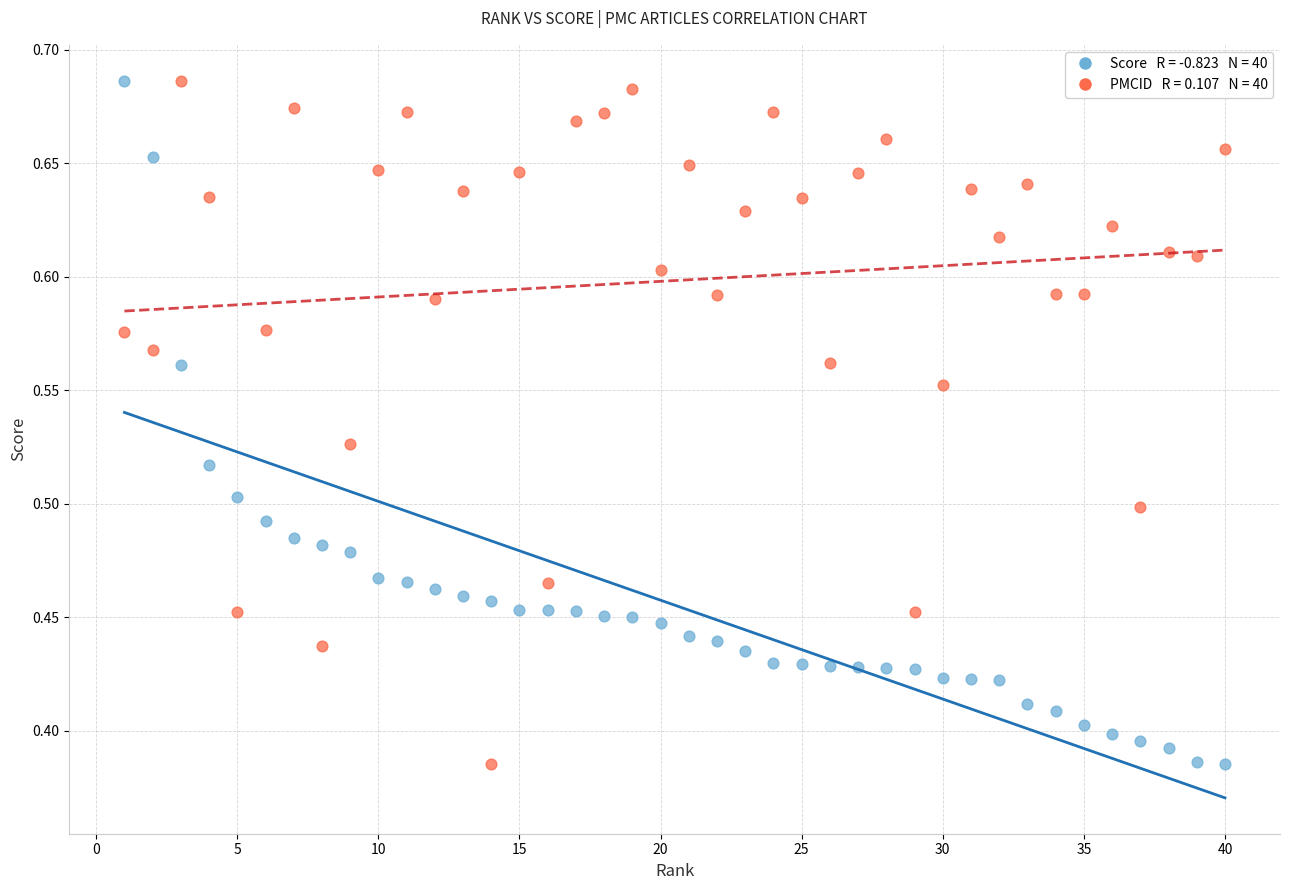

Across all data points, what is the range of X values (max minus min)?

39.0